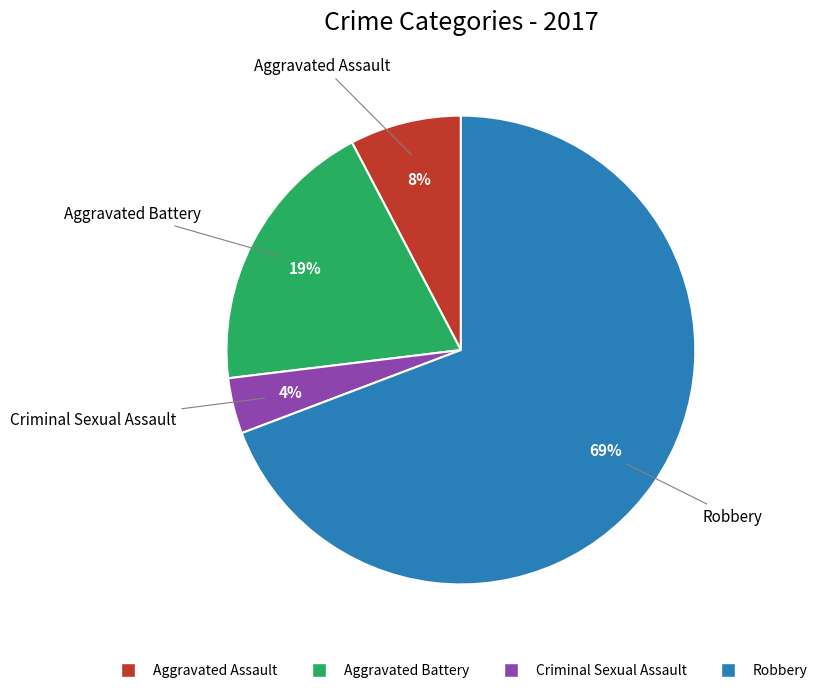

To the nearest percent, what is the difference between the largest and smallest slice percentages?

65%